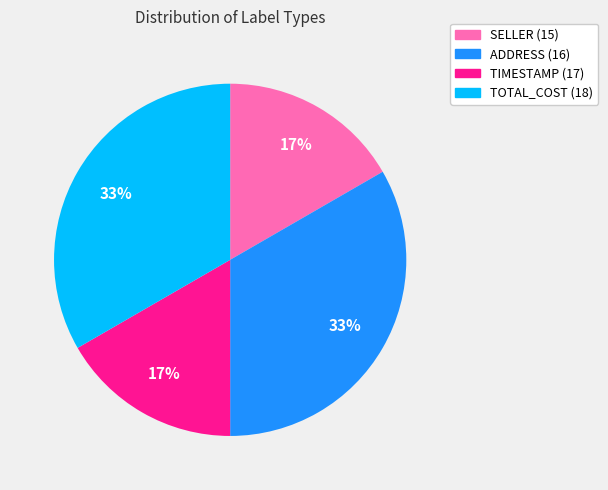

To the nearest percent, what is the average slice percentage?

25%